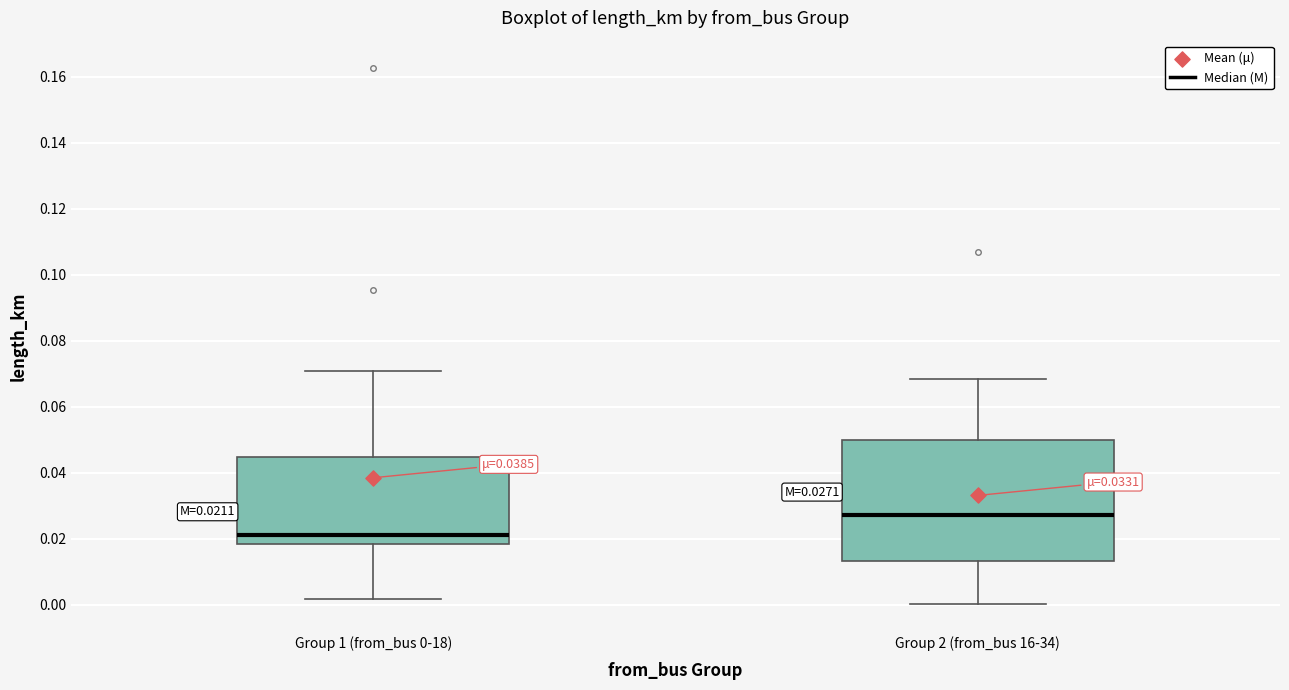

Comparing the boxes themselves (not the whiskers), which one is the tallest?

Group 2 (from_bus 16-34)